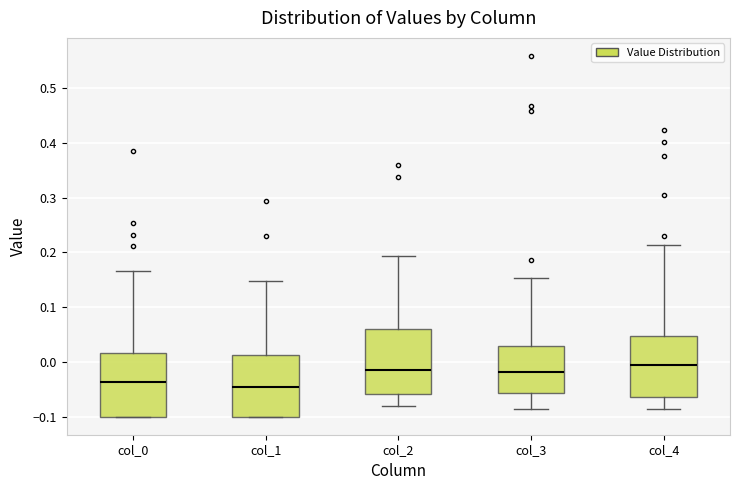

Reading left to right, transcribe this box plot: for each box, give where its median line is, the range the box spans, and where its two whiskers end, as read against the y-axis. The values are not printed on the chart, so give them approximately, as read against the axis.

col_0: median -0.04, box -0.10 to 0.02, whiskers -0.10 to 0.17
col_1: median -0.05, box -0.10 to 0.01, whiskers -0.10 to 0.15
col_2: median -0.01, box -0.06 to 0.06, whiskers -0.08 to 0.19
col_3: median -0.02, box -0.06 to 0.03, whiskers -0.09 to 0.15
col_4: median -0.01, box -0.06 to 0.05, whiskers -0.09 to 0.21